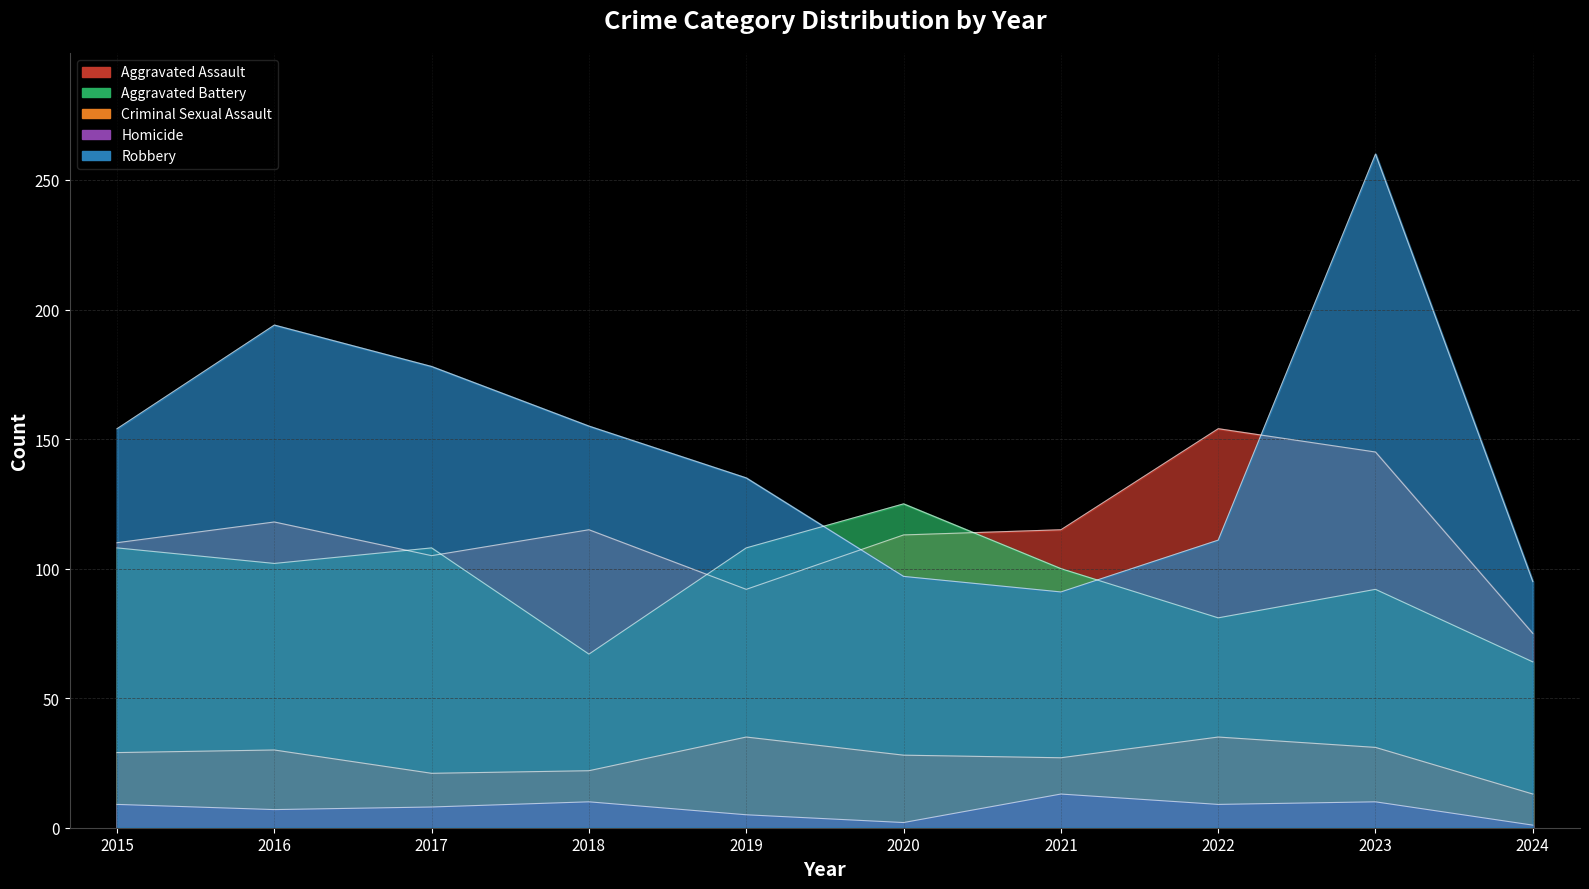

What is the approximate value of Aggravated Battery at 2023, to the nearest 5?

90